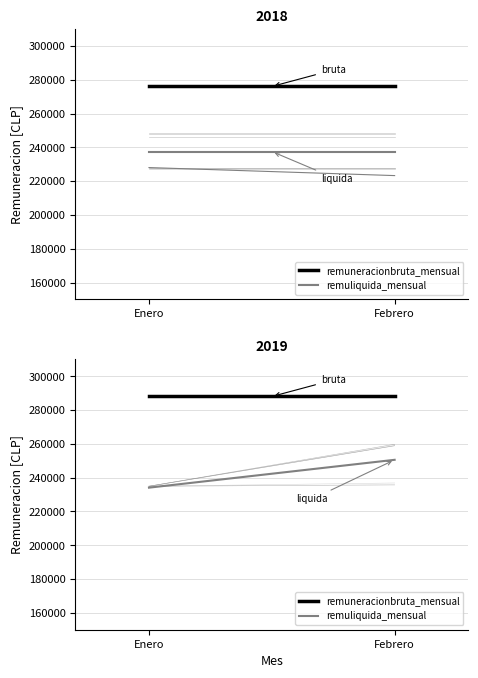

Is it true that remuneracionbruta_mensual equals 288000.0 at Enero?

True